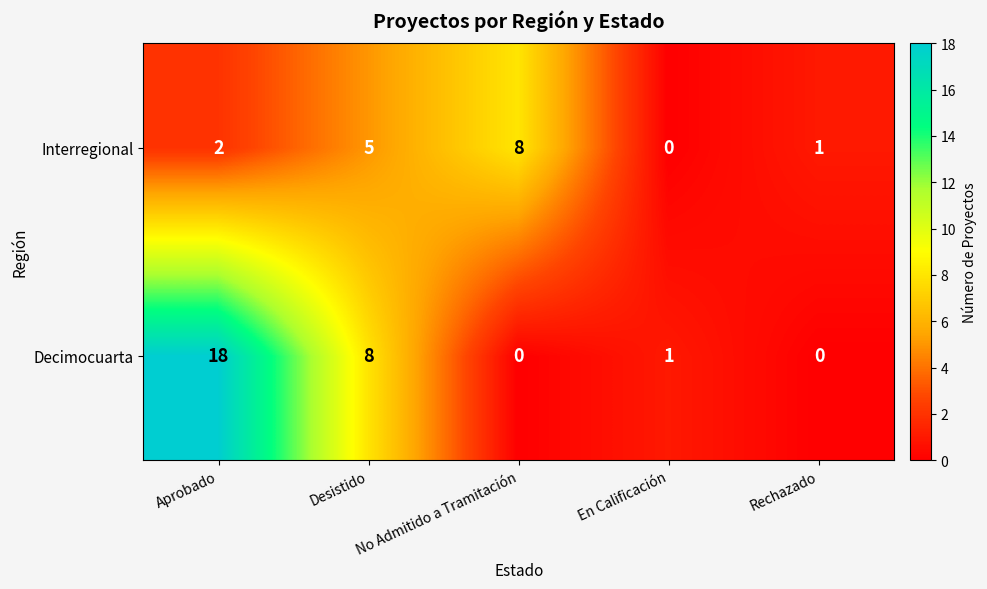

The Decimocuarta series shows 18 at Aprobado. True or false?

True